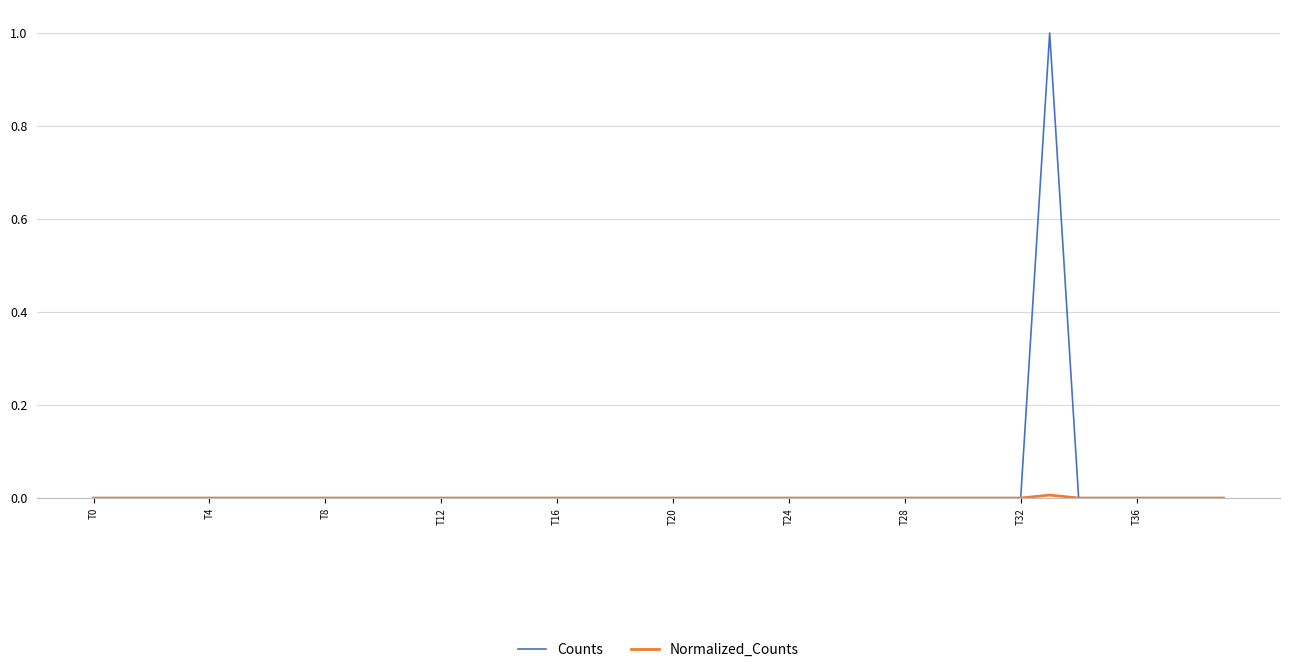

What is the maximum value for Counts?

1.0